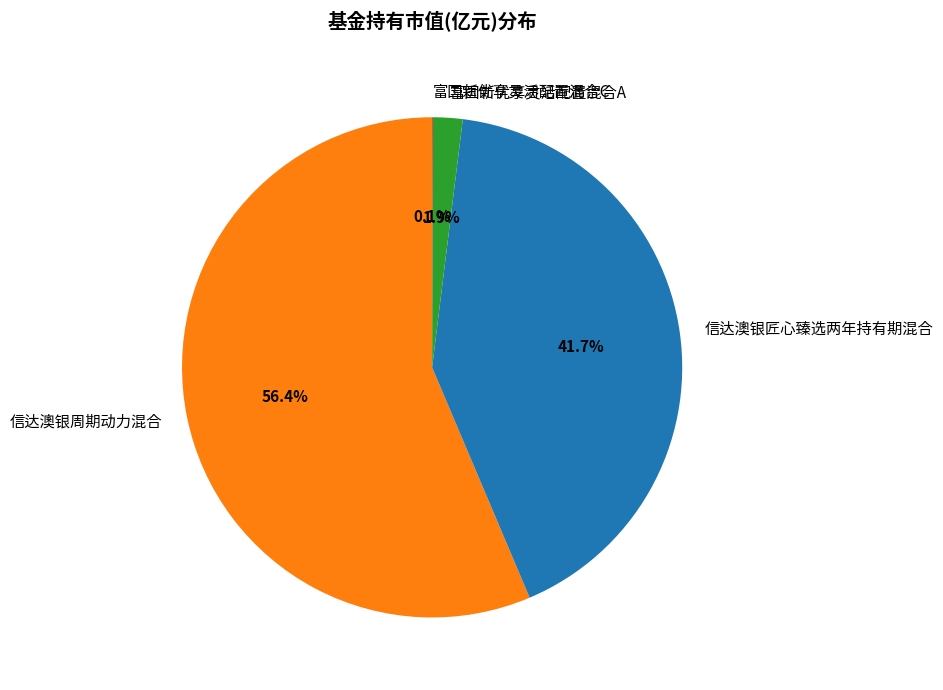

Between 信达澳银匠心臻选两年持有期混合 and 富国新优享灵活配置混合A, which is larger?

信达澳银匠心臻选两年持有期混合